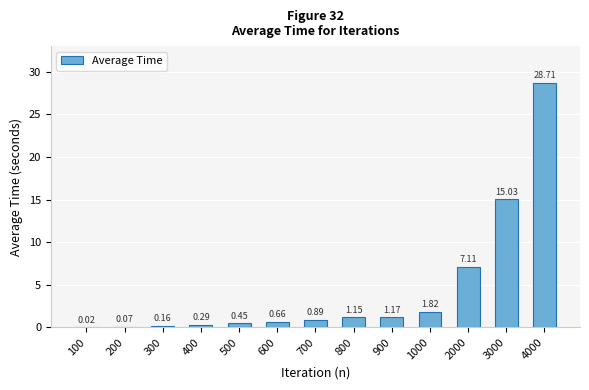

Between 200 and 900, which is larger?

900